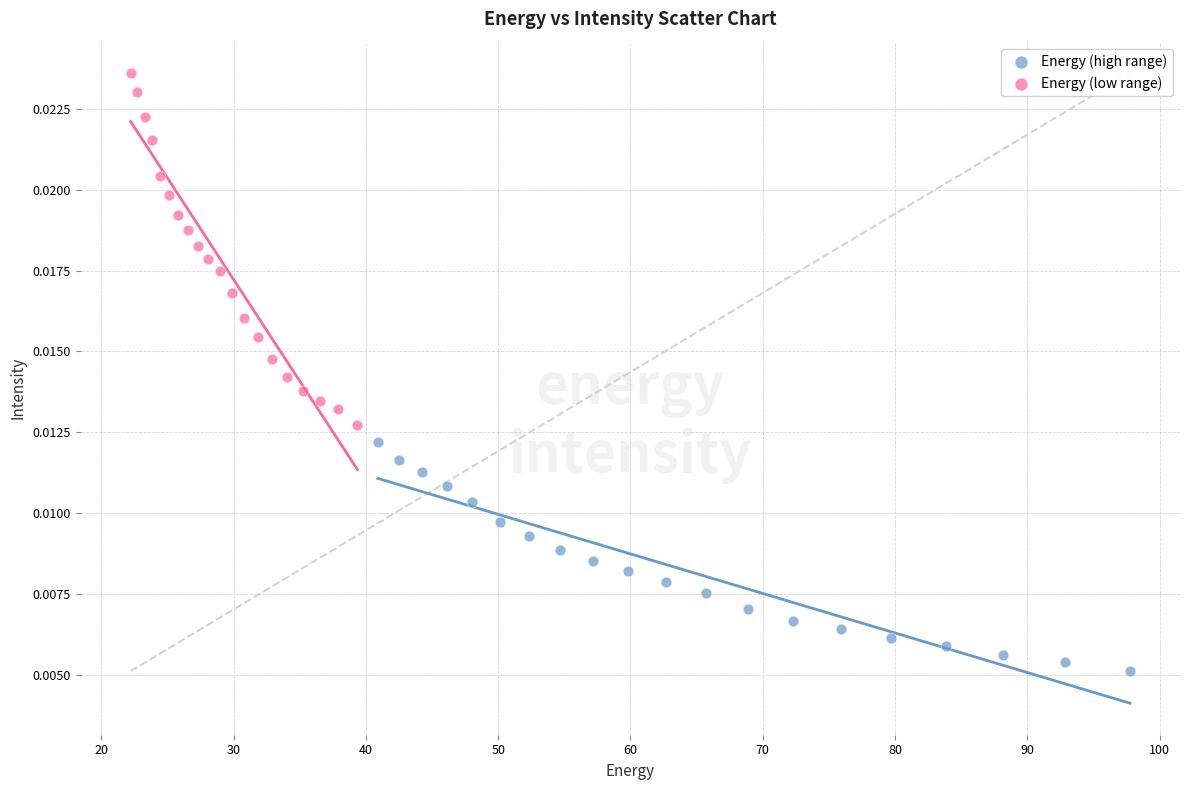

Which series reaches the minimum Y coordinate?

Energy (high range)